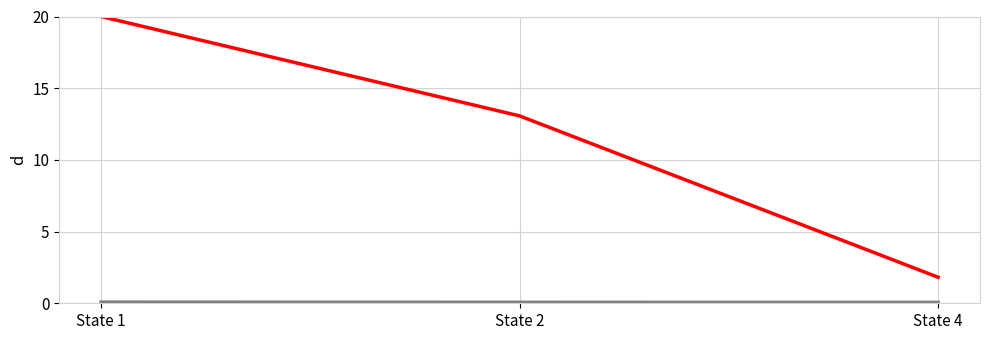

At which category is the sum across all series the highest?

State 1